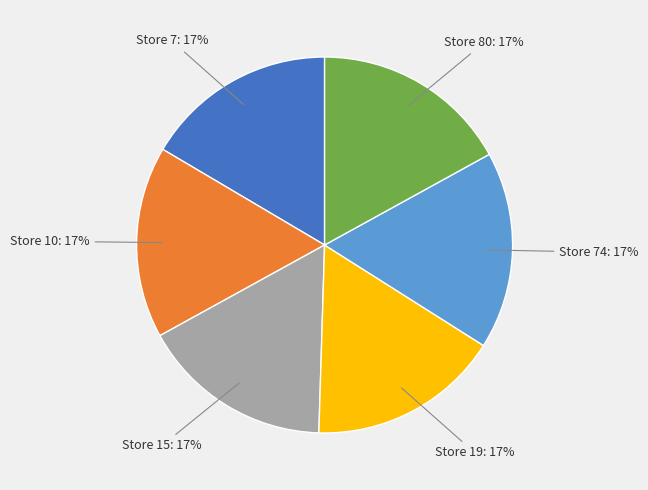

To the nearest percent, what is the average slice percentage?

17%